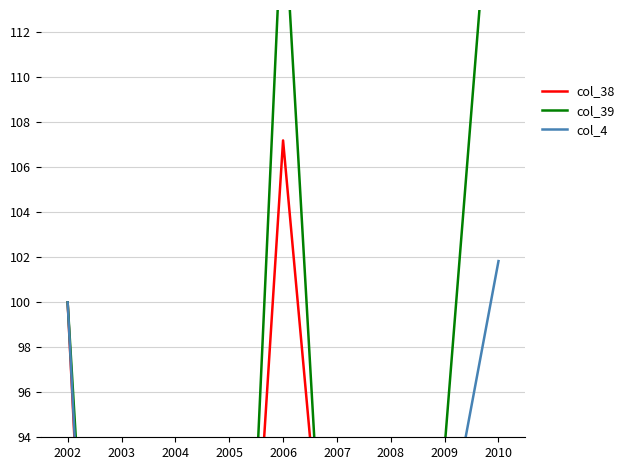

How many lines are shown in the chart?

3